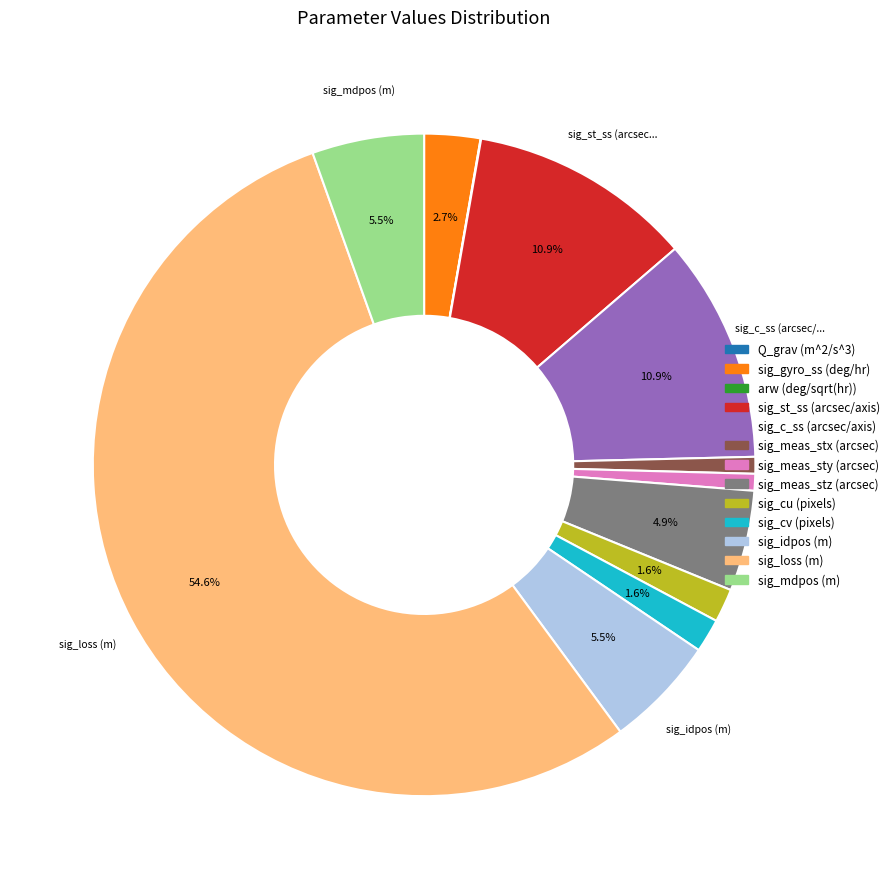

Combined, do sig_meas_stx (arcsec) and sig_gyro_ss (deg/hr) account for over 50%?

No